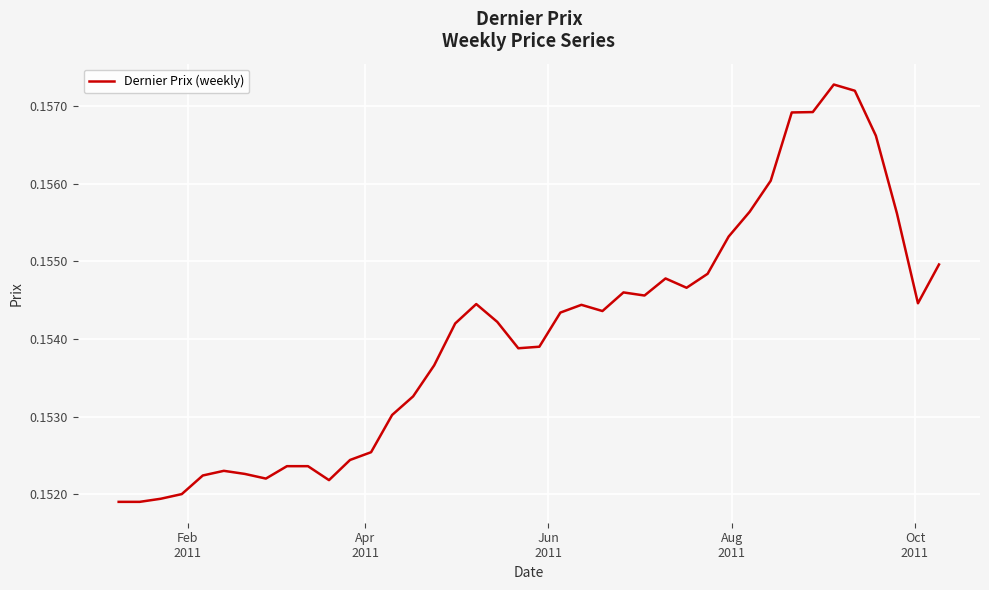

Does the chart have visible grid lines?

Yes